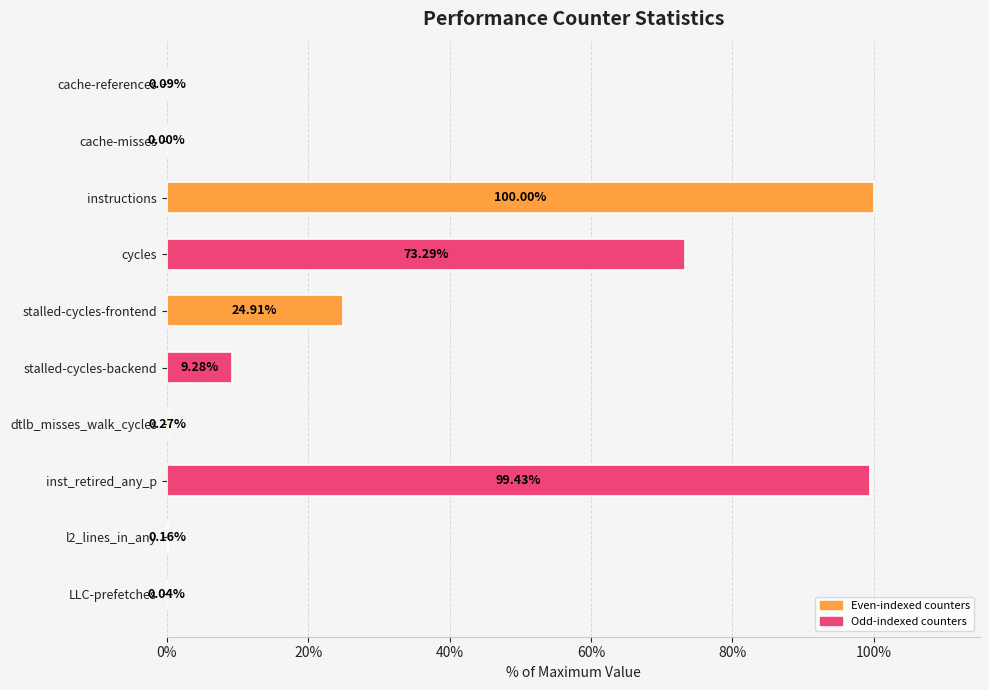

What is the sum of all values?

307.5